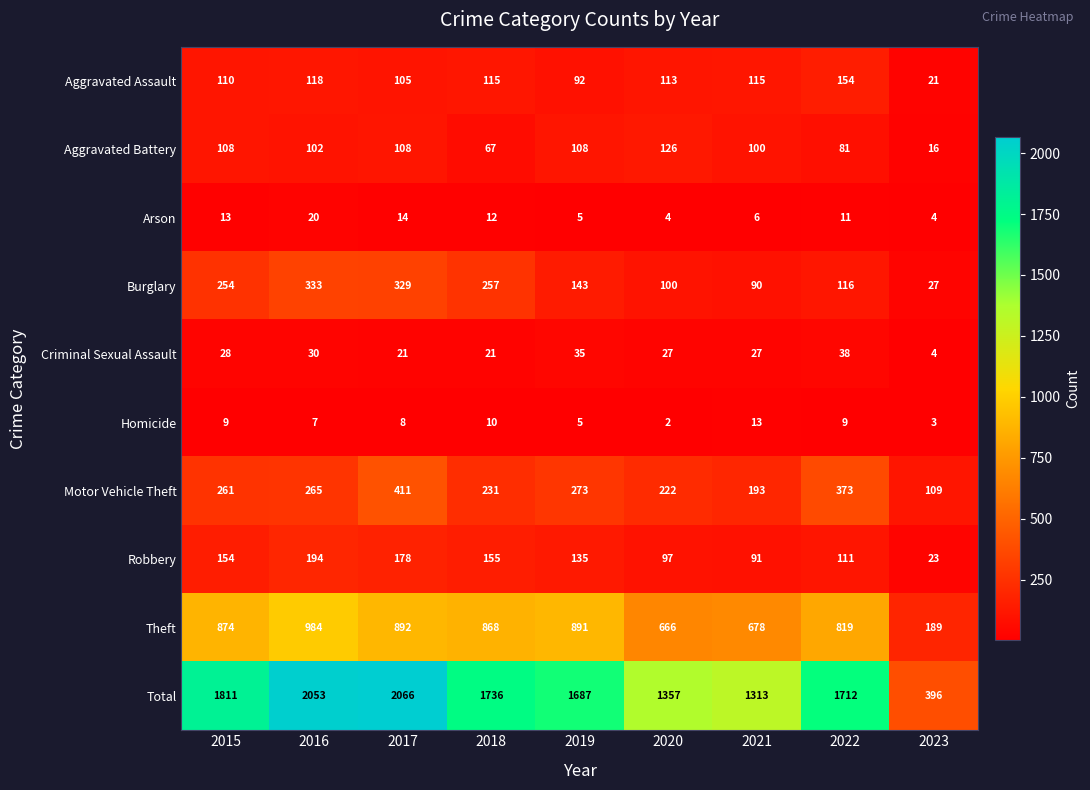

Which series has the largest total across all categories?

Total